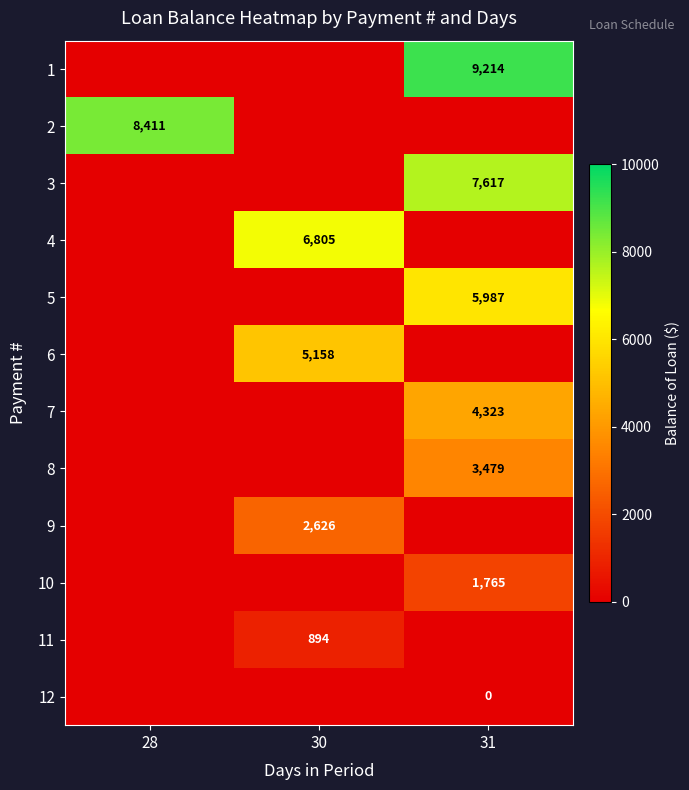

Is the value of 5 at 31 greater than the value of 7 at 31?

Yes